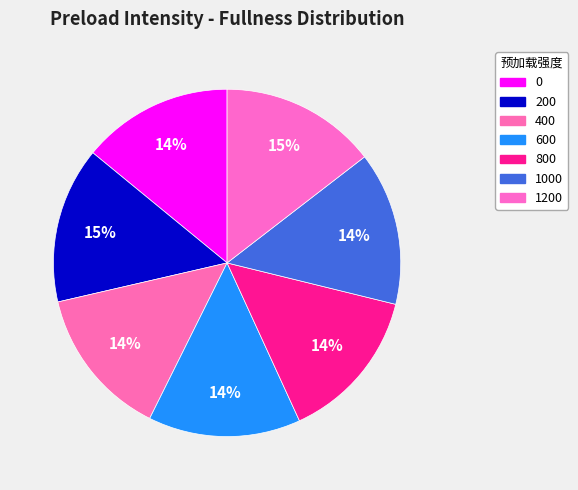

How many segments does this pie chart have?

7